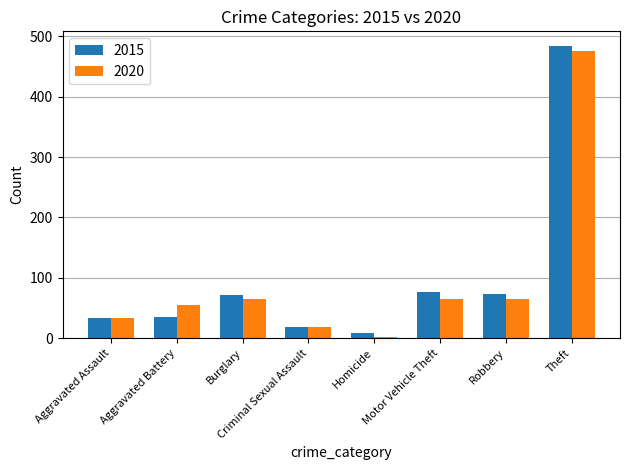

What is the difference between the maximum and minimum values in the 2020 series?

474